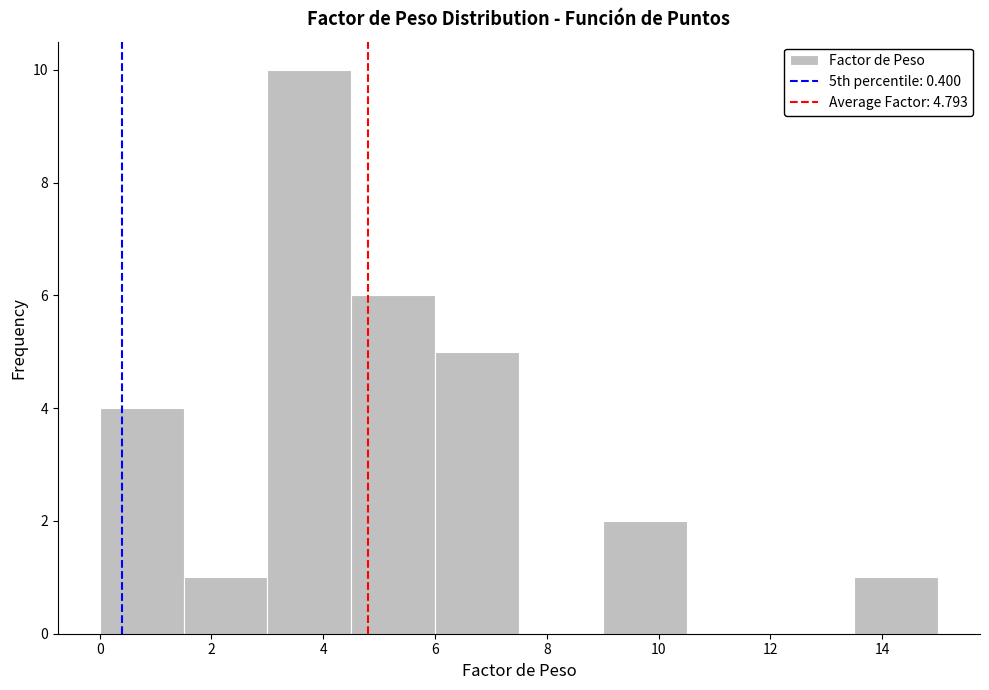

Which range on the x-axis has the tallest bar?

3.0 to 4.5